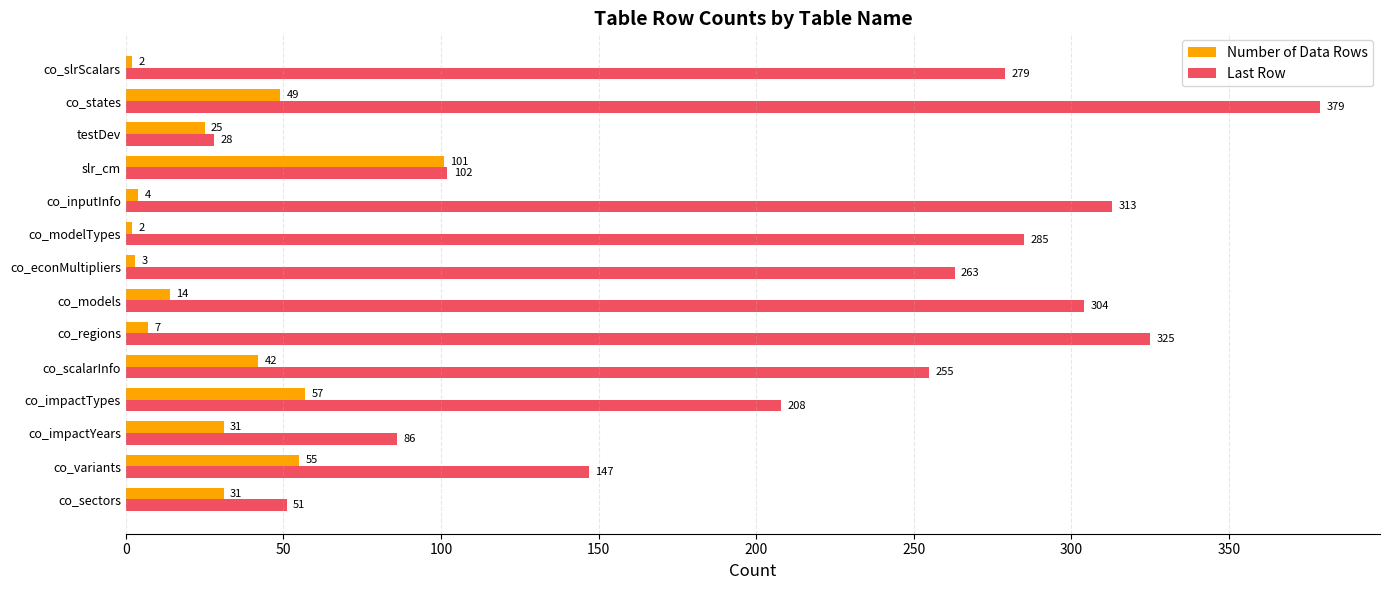

What is the difference between the maximum and second lowest values in the Number of Data Rows series?

99